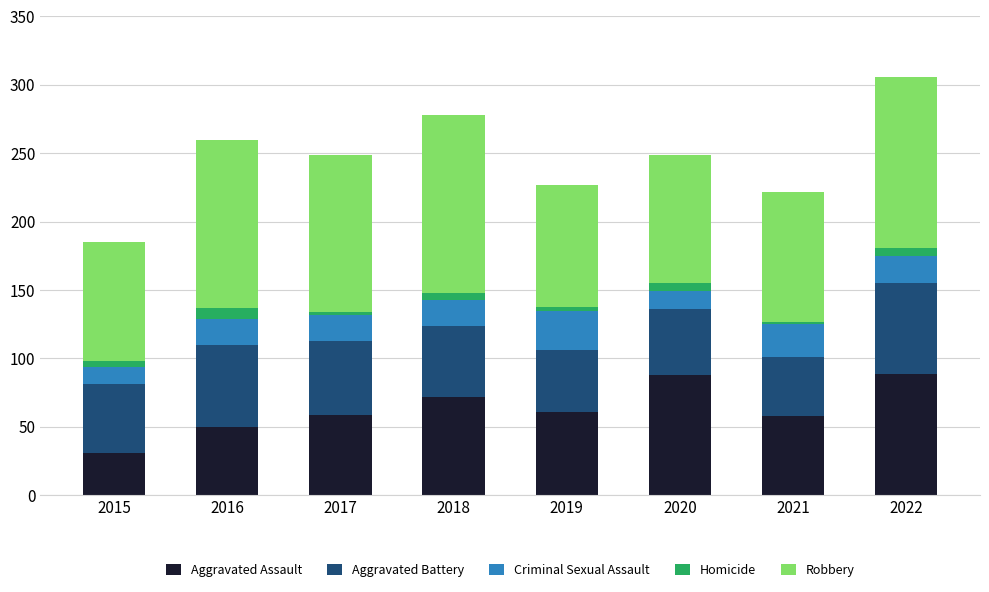

What are all the series names shown in the legend?

Aggravated Assault, Aggravated Battery, Criminal Sexual Assault, Homicide, Robbery